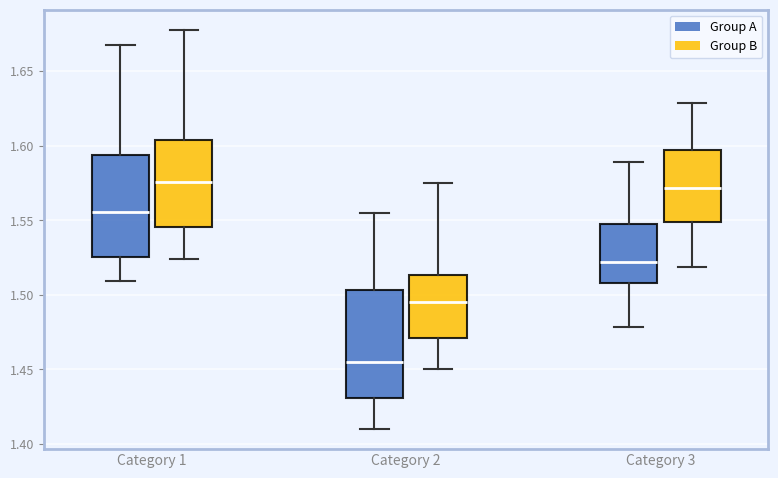

Which box's median line is the lowest?

Category 2 (Group A)